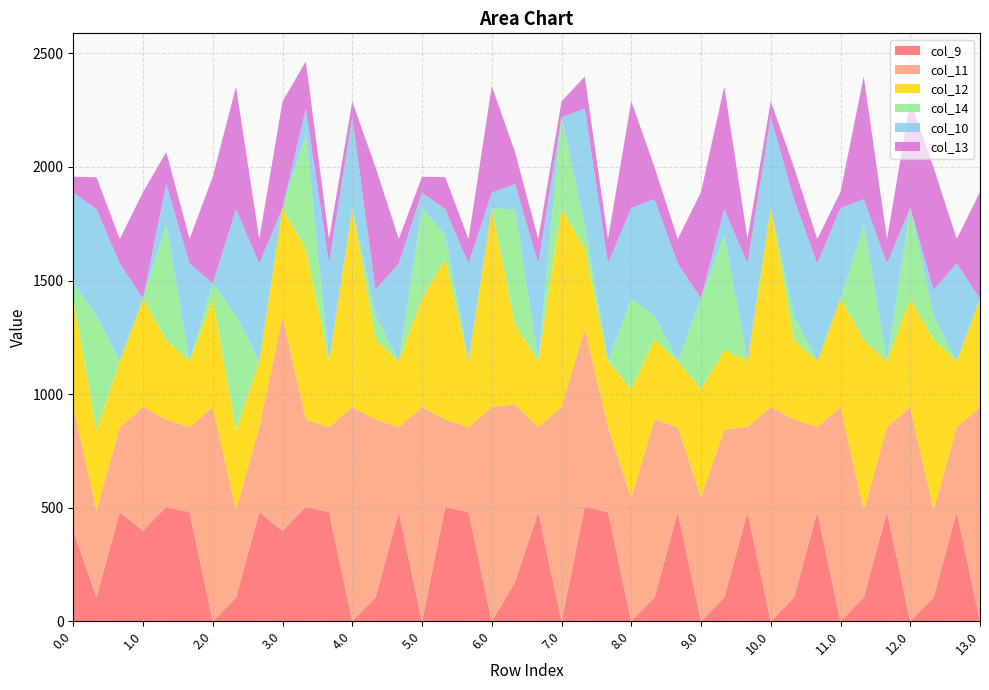

Reading left to right, what are all the values shown in this chart?

col_9: 399.0	104.8	480.7	399.0	503.8	480.7	0.0	104.8	480.7	399.0	503.8	480.7	0.0	104.8	480.7	0.0	503.8	480.7	0.0	171.8	480.7	0.0	503.8	480.7	0.0	104.8	480.7	0.0	104.8	480.7	0.0	104.8	480.7	0.0	104.8	480.7	0.0	104.8	480.7	0.0
col_11: 544.3	384.7	374.4	544.3	384.7	374.4	943.3	384.7	374.4	942.7	384.7	374.4	942.7	783.7	374.4	943.3	384.7	374.4	943.3	783.7	374.4	942.7	783.7	374.4	544.3	783.7	374.4	544.3	739.7	374.4	943.3	783.7	374.4	943.3	384.7	374.4	943.3	384.7	374.4	942.7
col_12: 477.2	350.8	289.5	477.2	350.8	289.5	477.2	350.8	289.5	477.2	749.8	289.5	876.2	350.8	289.5	477.2	705.8	289.5	876.2	350.8	289.5	876.2	350.8	289.5	477.2	350.8	289.5	477.2	350.8	289.5	876.2	350.8	289.5	477.2	749.8	289.5	477.2	749.8	289.5	477.2
col_14: 67.3	504.5	0.0	0.3	504.5	0.0	67.3	504.5	0.0	0.3	504.5	0.0	0.3	105.5	0.0	399.3	105.5	0.0	0.3	504.5	0.0	399.3	105.5	0.0	399.3	105.5	0.0	399.3	504.5	0.0	0.3	105.5	0.0	0.3	504.5	0.0	399.3	105.5	0.0	0.3
col_10: 399.0	469.0	430.5	0.0	181.0	430.5	0.0	469.0	430.5	0.0	114.0	430.5	399.0	114.0	430.5	67.0	114.0	430.5	67.0	114.0	430.5	0.0	513.0	430.5	399.0	513.0	430.5	0.0	114.0	430.5	399.0	513.0	430.5	399.0	114.0	430.5	0.0	114.0	430.5	0.0
col_13: 70.2	141.2	107.8	468.7	141.2	107.8	469.2	540.2	107.8	469.2	208.3	107.8	70.2	540.2	107.8	70.2	141.2	107.8	469.2	141.2	107.8	70.2	141.2	107.8	469.2	141.2	107.8	468.7	540.2	107.8	70.2	141.2	107.8	70.2	540.2	107.8	469.2	540.2	107.8	469.2